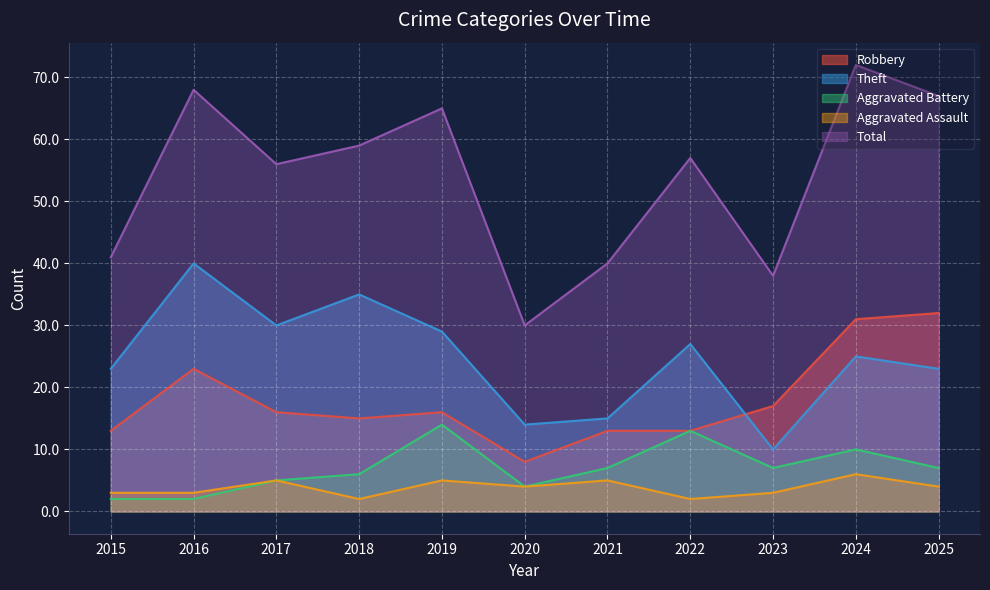

Between 2017 and 2020, which series saw the biggest shift?

Total